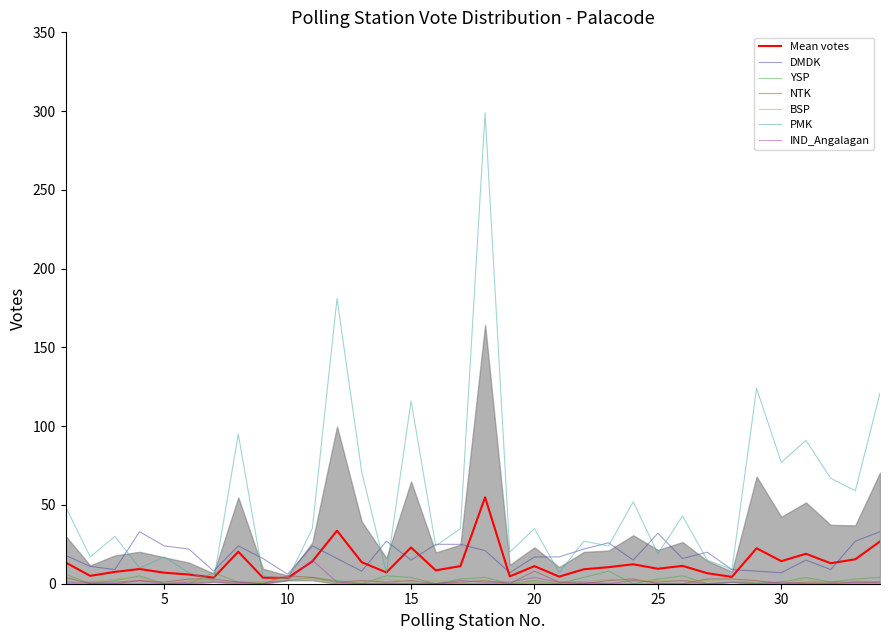

Rank the categories by YSP value from highest to lowest.

23, 7, 1, 4, 14, 26, 11, 15, 18, 22, 31, 34, 17, 25, 33, 3, 10, 12, 20, 8, 9, 28, 29, 30, 32, 2, 5, 6, 13, 16, 19, 21, 24, 27